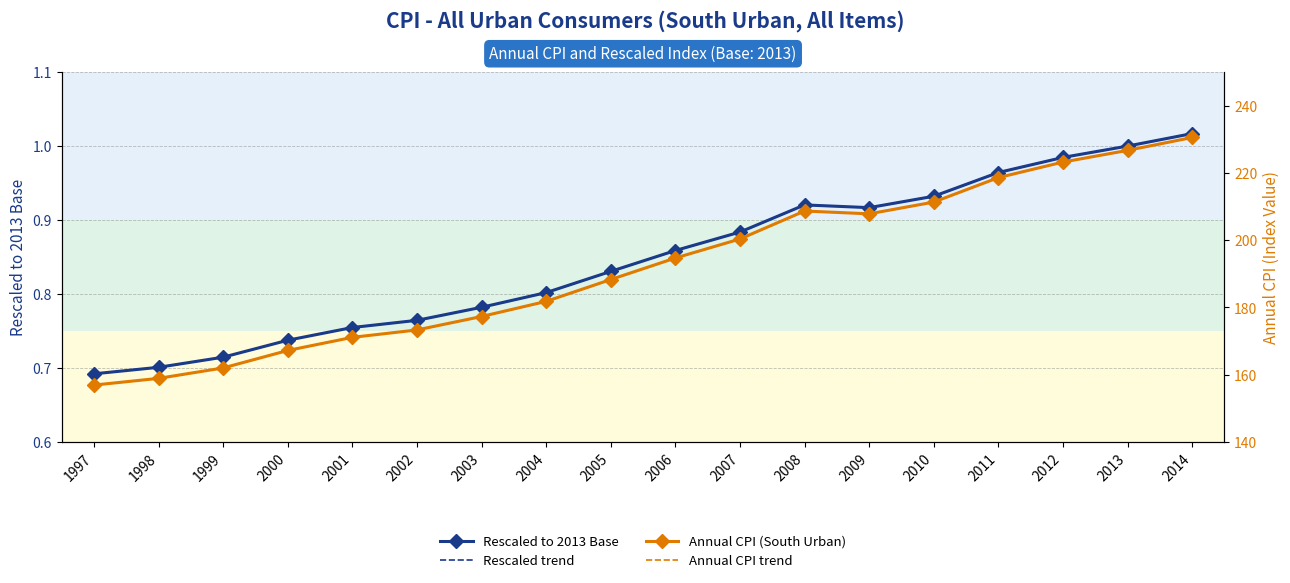

In Rescaled to 2013 Base, how many points are lower than both neighbors (excluding endpoints)?

1